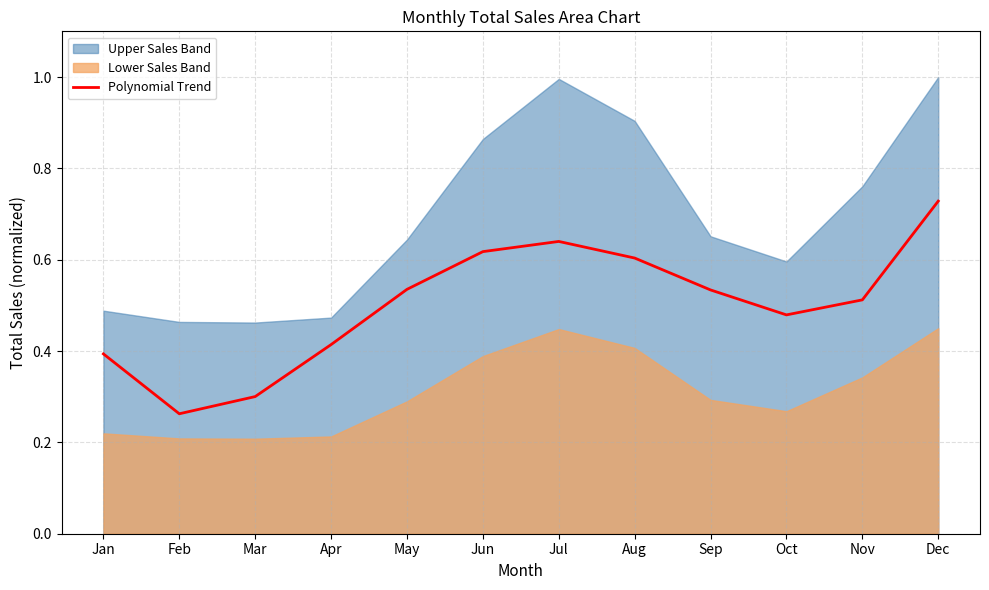

Where is the first local maximum?

Jul